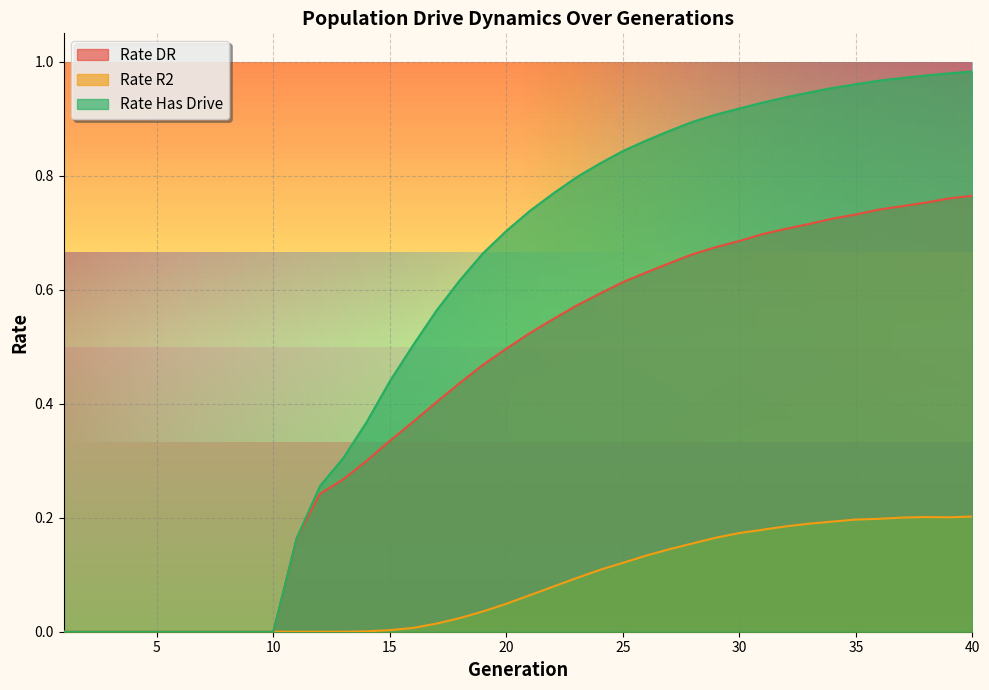

Which series has the largest total across all categories?

Rate Has Drive